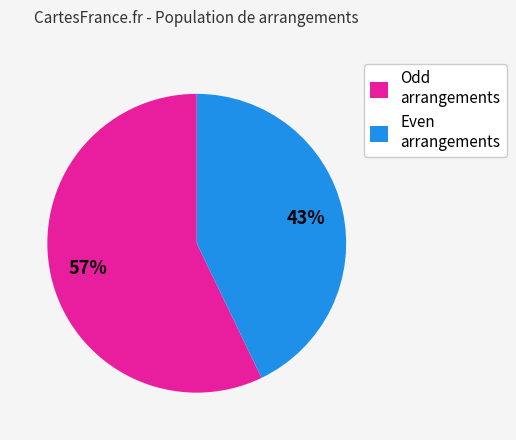

How many slices are in this pie chart?

2